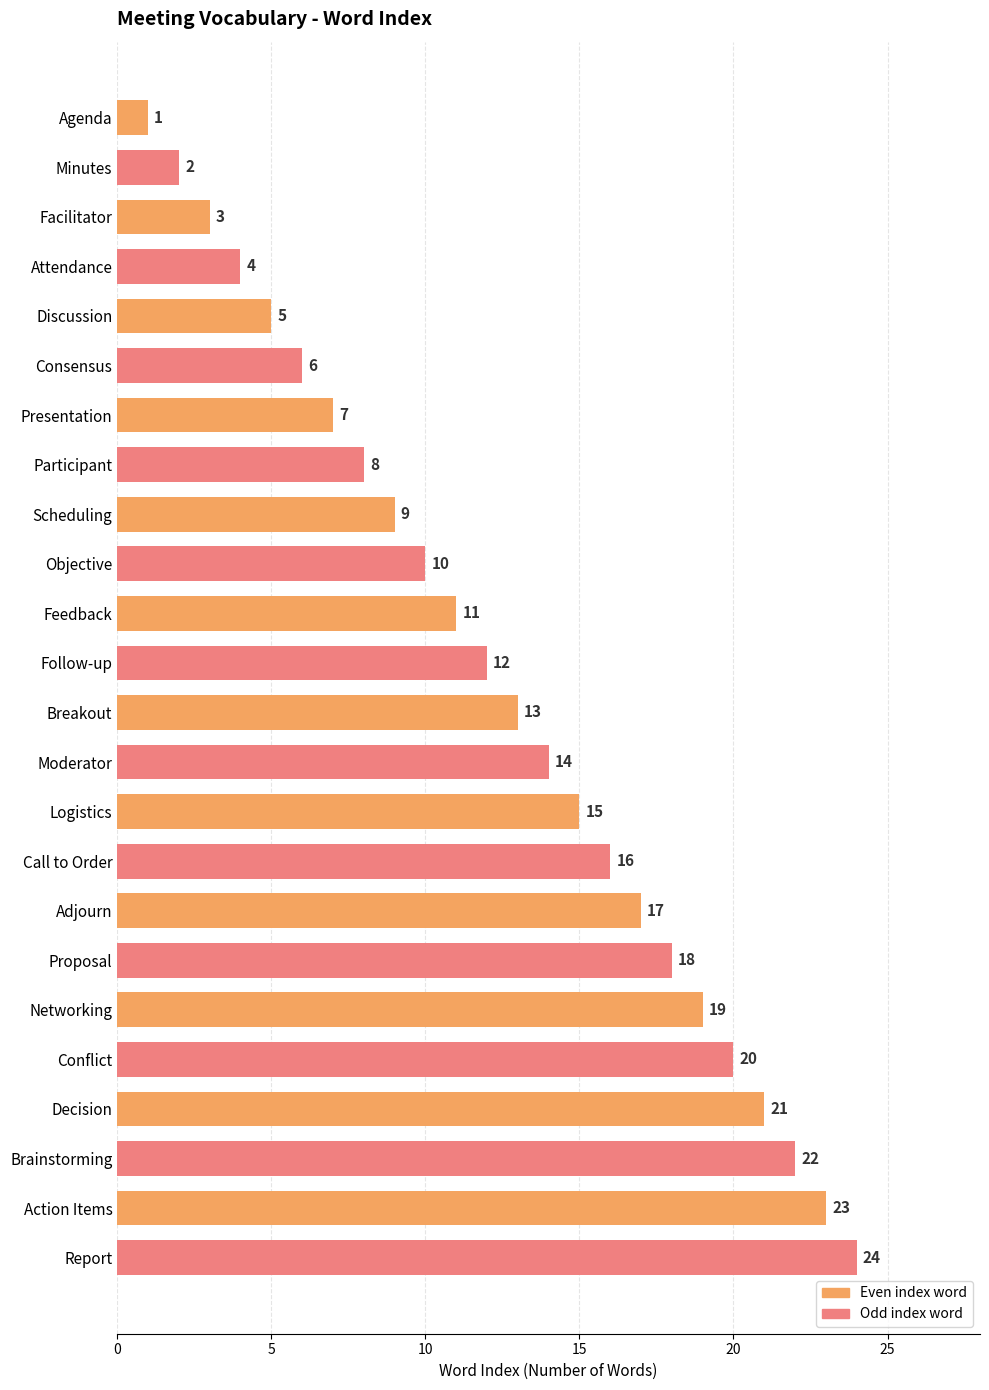

Which has a higher value, Scheduling or Conflict?

Conflict